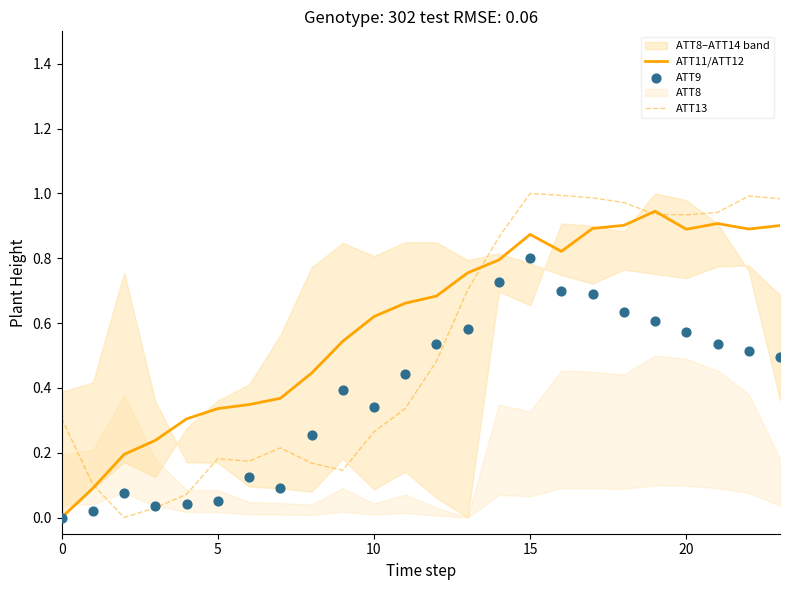

The value of ATT11/ATT12 at 20 is 1.2. True or false?

False